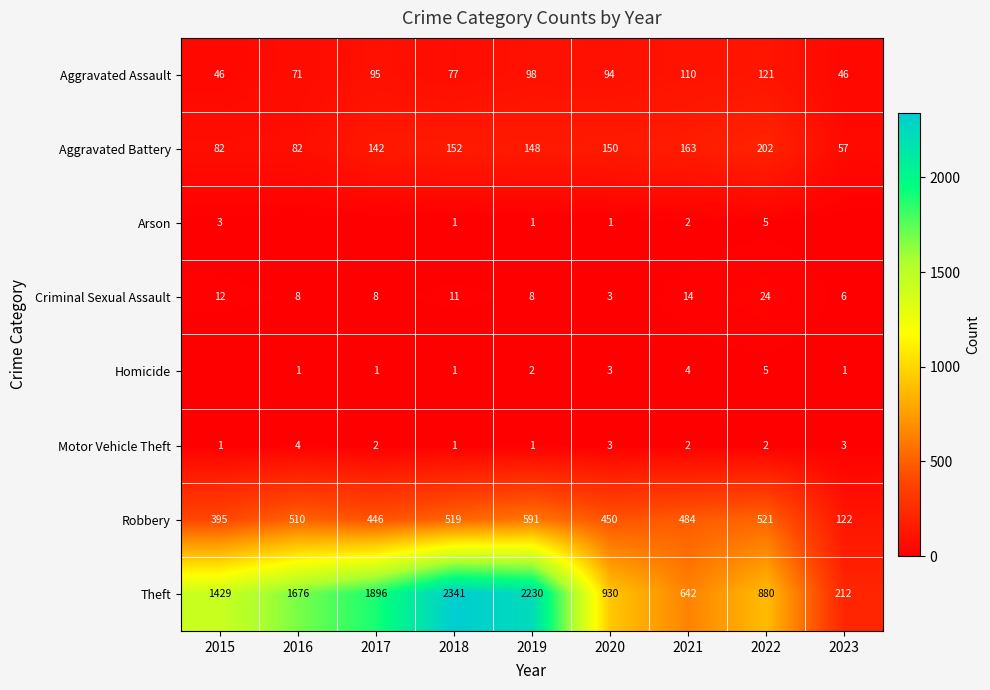

What is the maximum value shown in the chart?

2341